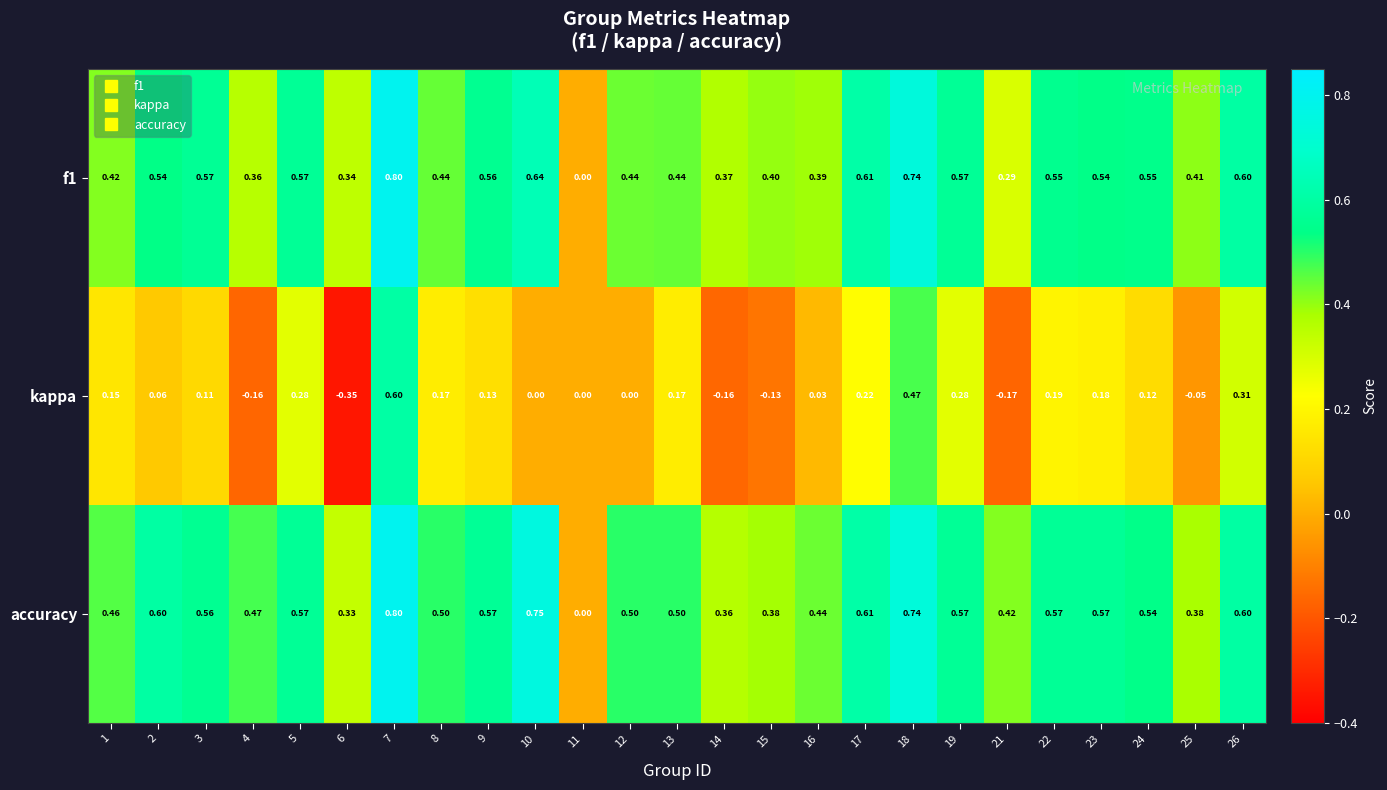

Count the number of data series in this chart.

3